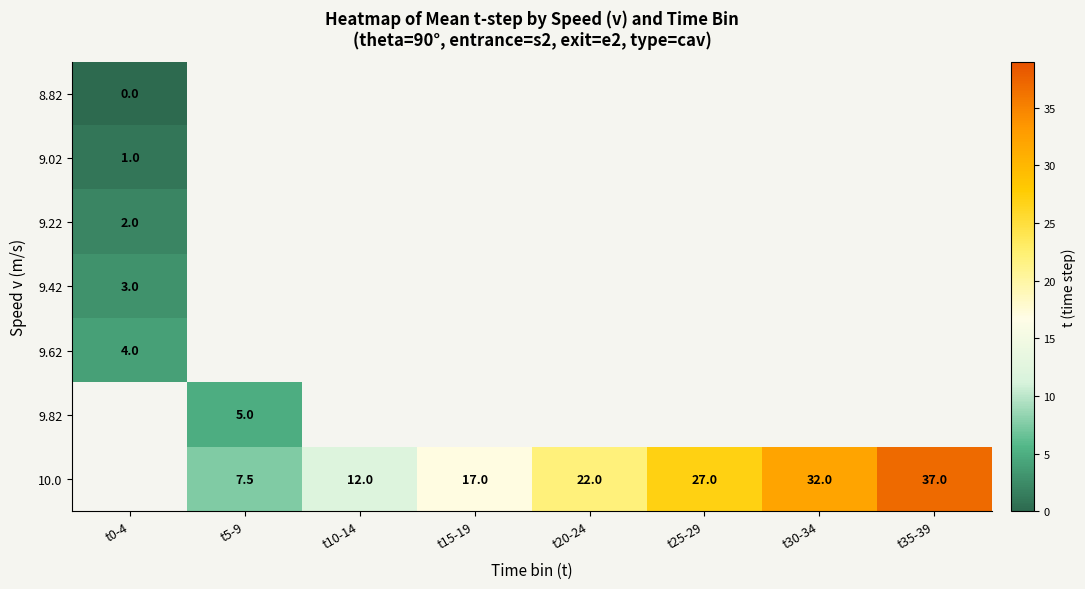

Is it true that 9.42 equals 5.3 at t0-4?

False